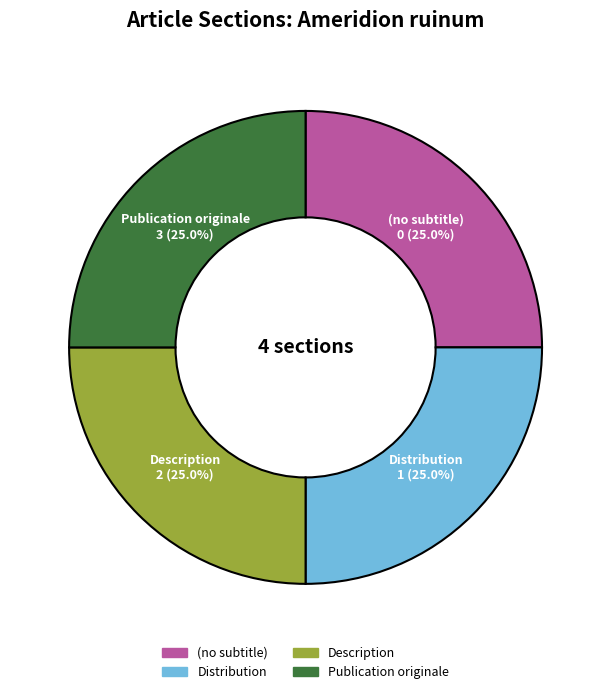

What is the ratio of the value at (no subtitle) to the value at Distribution?

1.0